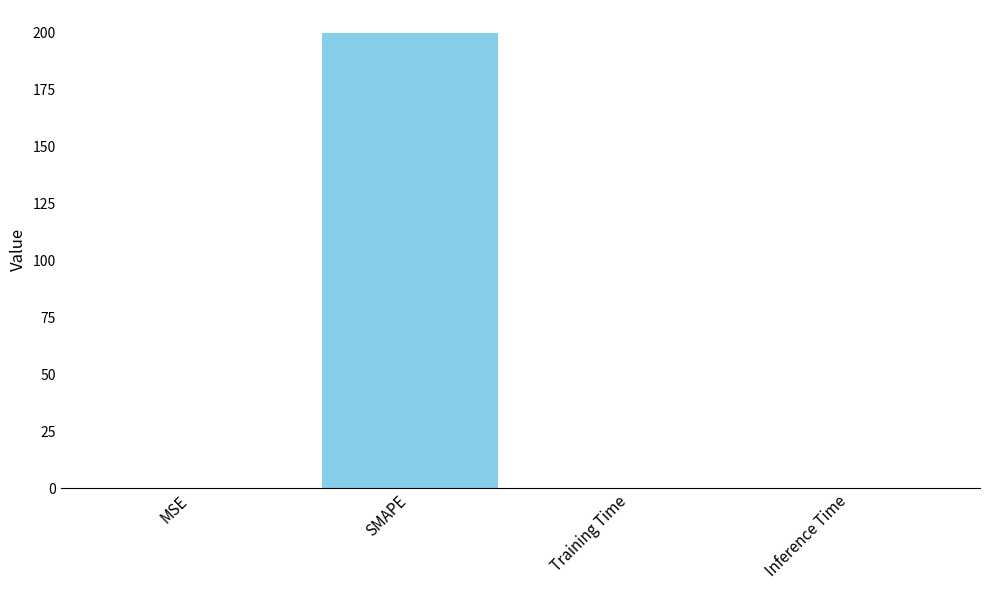

True or false: the data shows 0.0 at Inference Time.

True